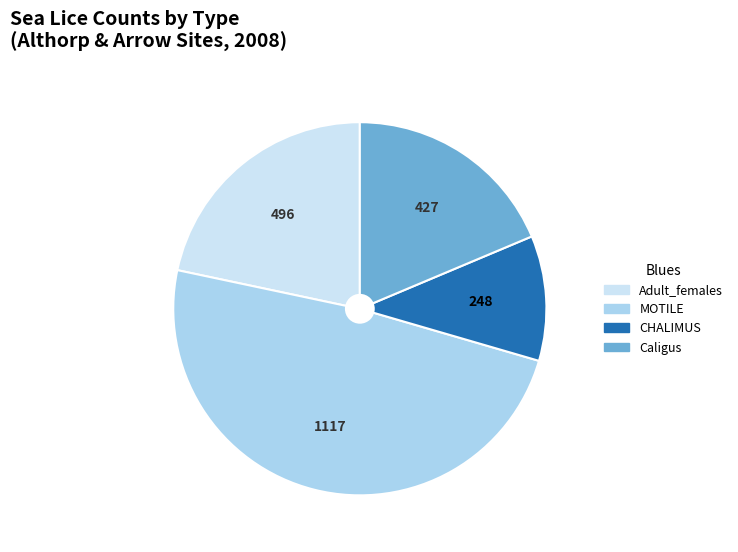

Is it true that Adult_females is 27% of the pie?

False